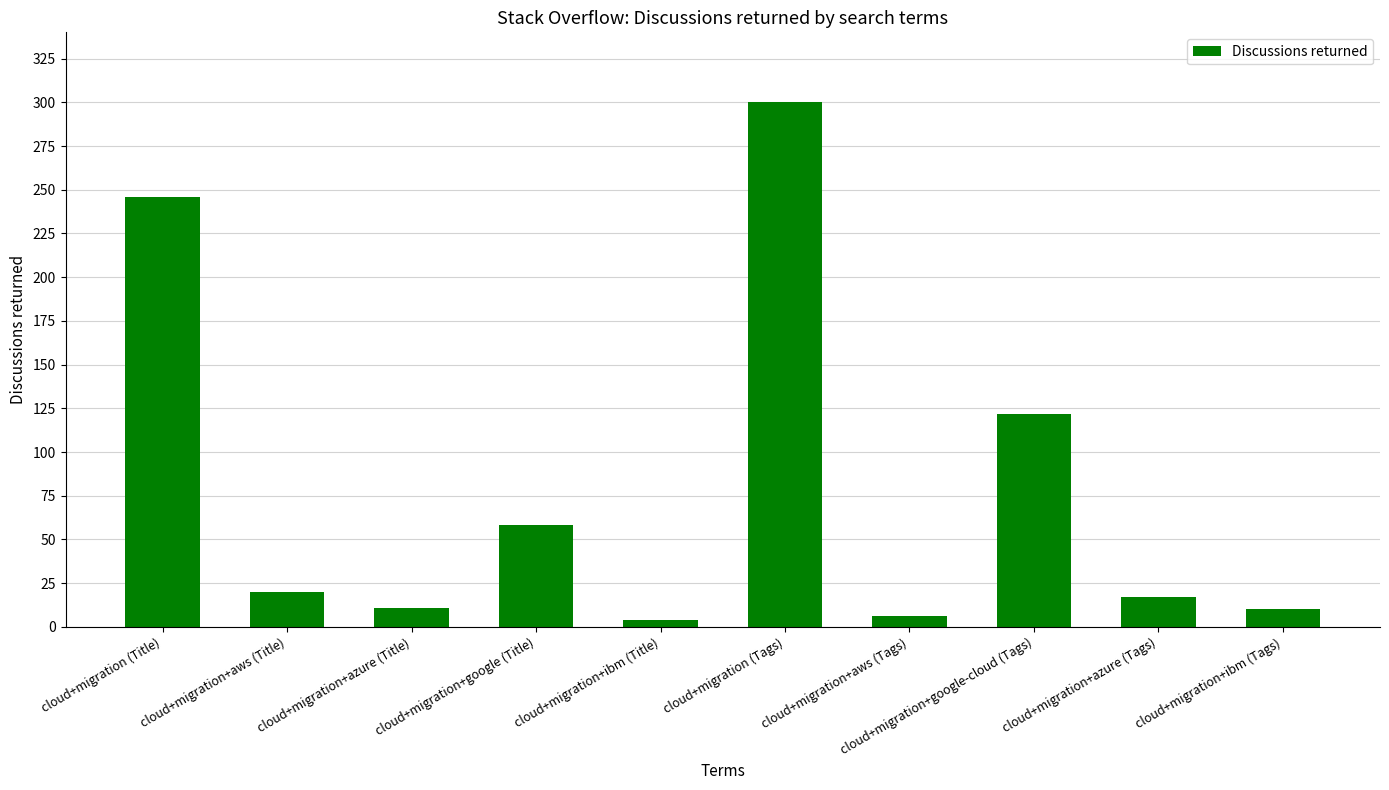

How many data points does each series have?

10